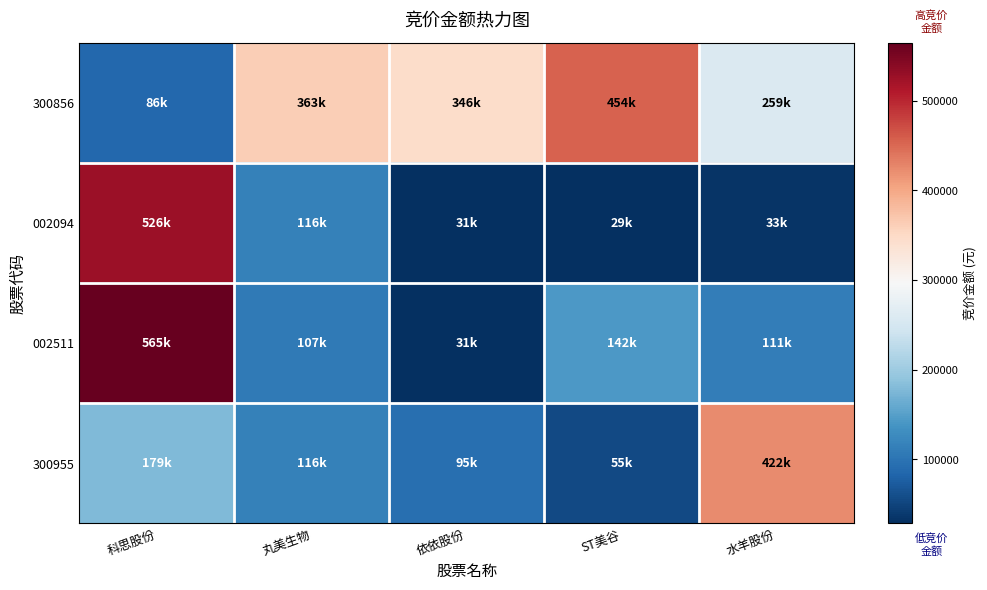

Which has a higher value, 科思股份 or 丸美生物?

丸美生物